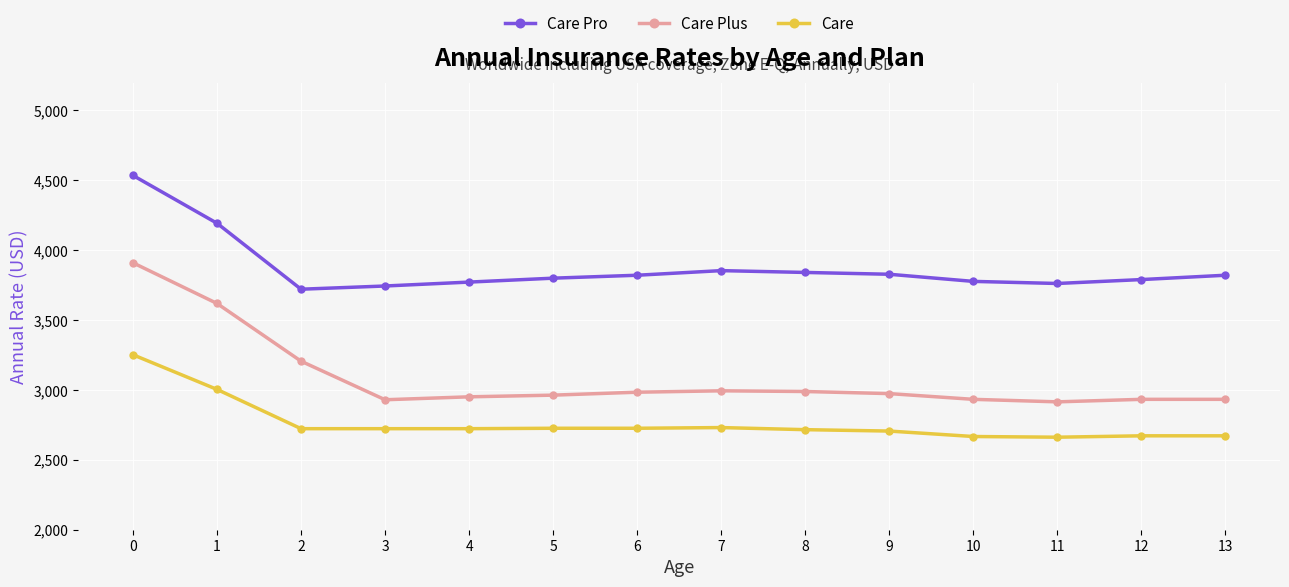

What is the minimum value shown in the chart?

2662